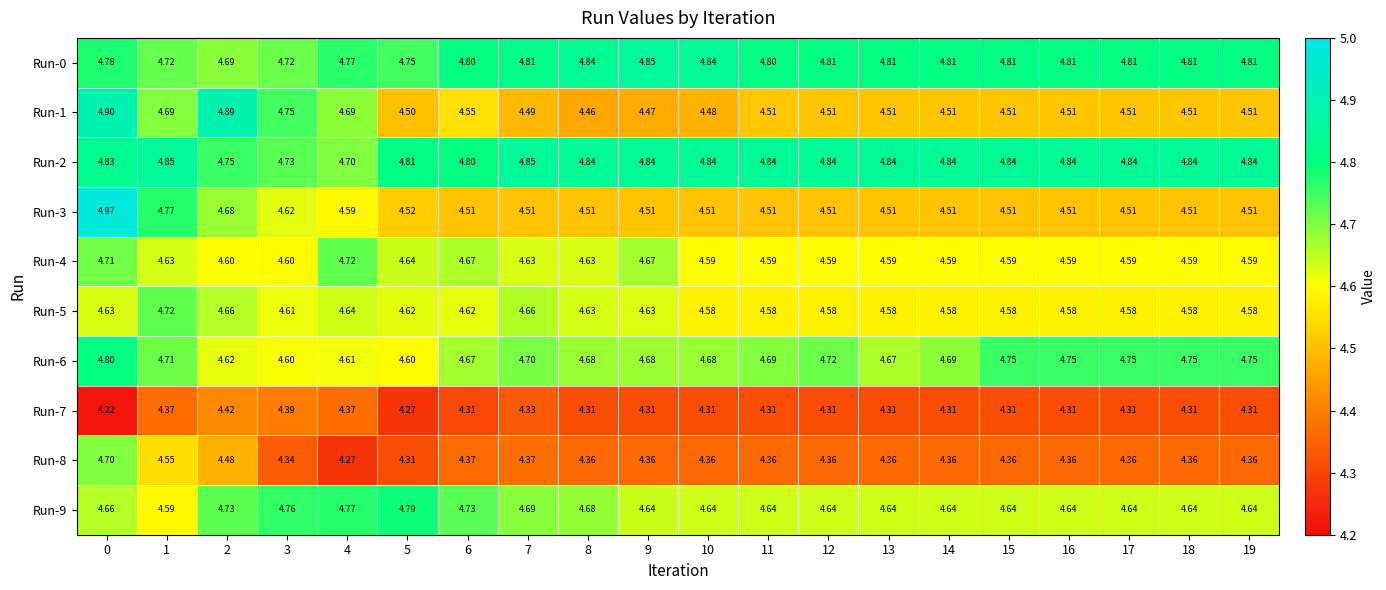

How many distinct data groups are displayed?

10